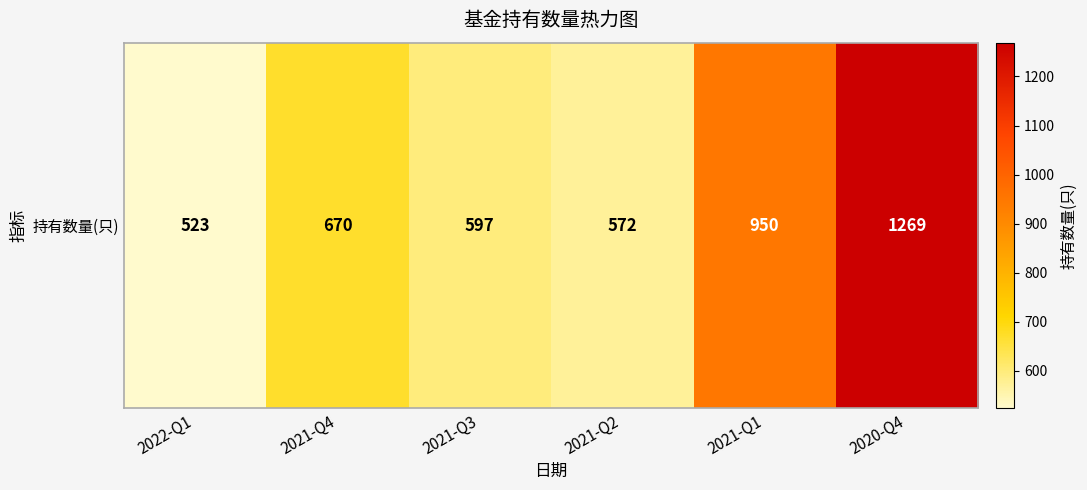

Rank the categories by value from highest to lowest.

2020-Q4, 2021-Q1, 2021-Q4, 2021-Q3, 2021-Q2, 2022-Q1